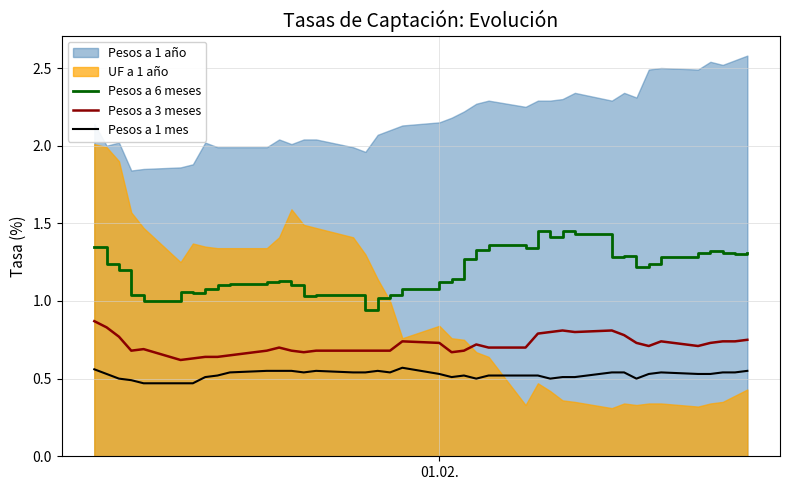

True or false: Pesos a 1 mes and Pesos a 6 meses cross at least once.

False